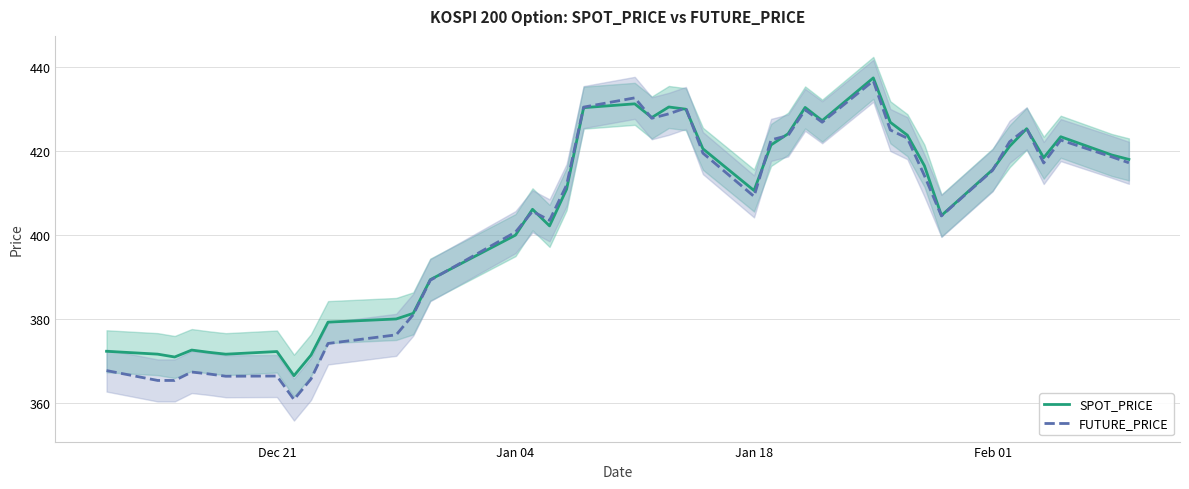

Which series has the widest spread of values?

FUTURE_PRICE